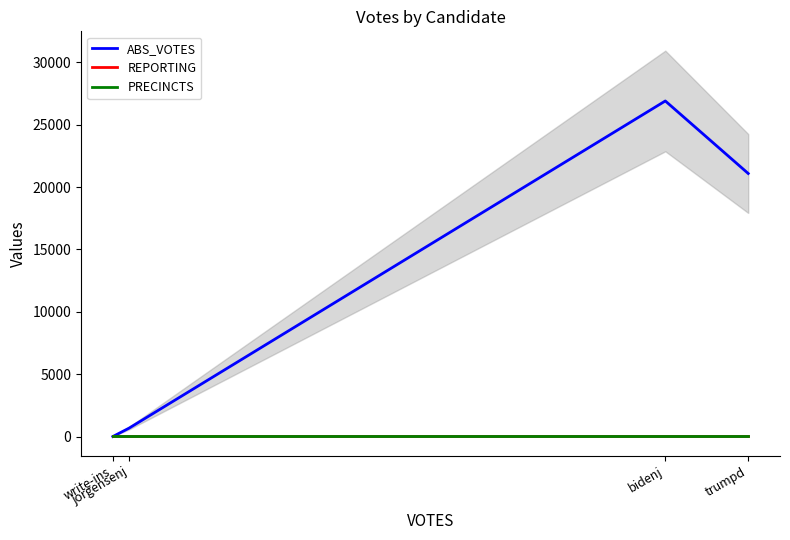

Which series has the largest range (max minus min)?

ABS_VOTES